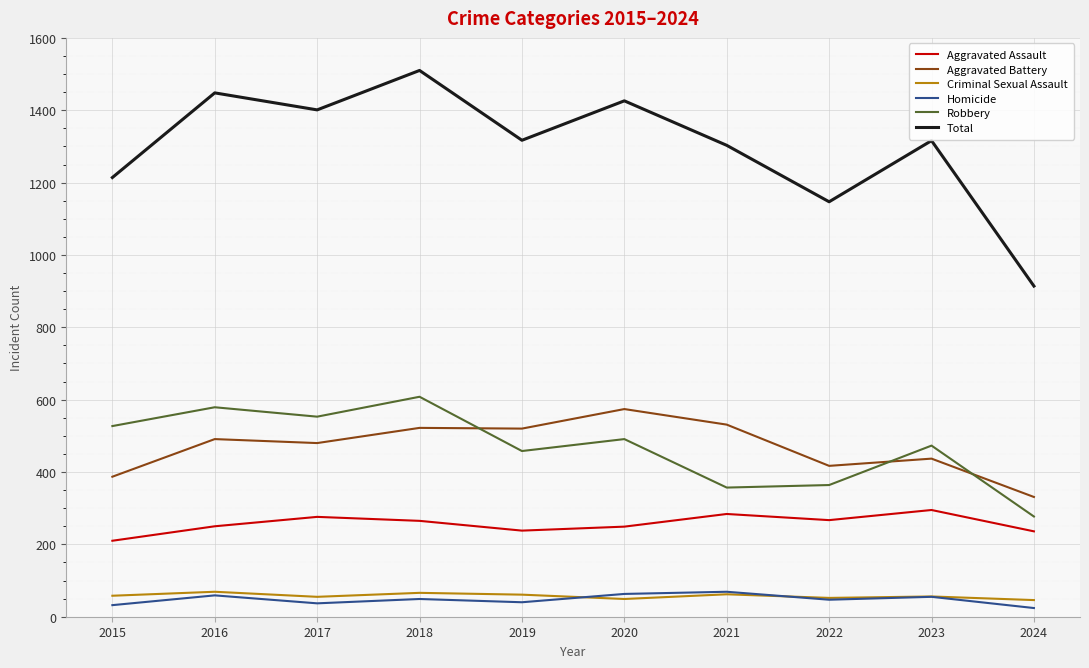

At which category is the sum across all series the highest?

2018